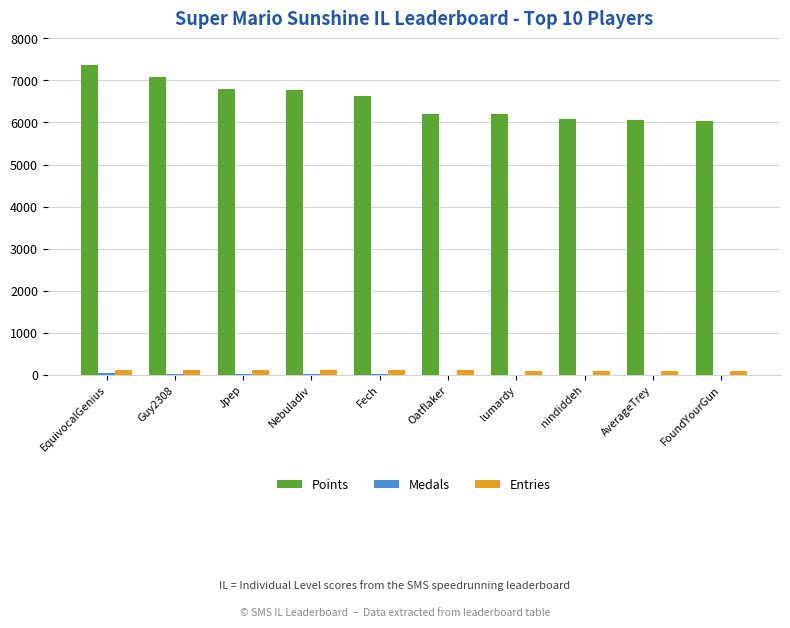

Which category has the highest value across all series?

EquivocalGenius